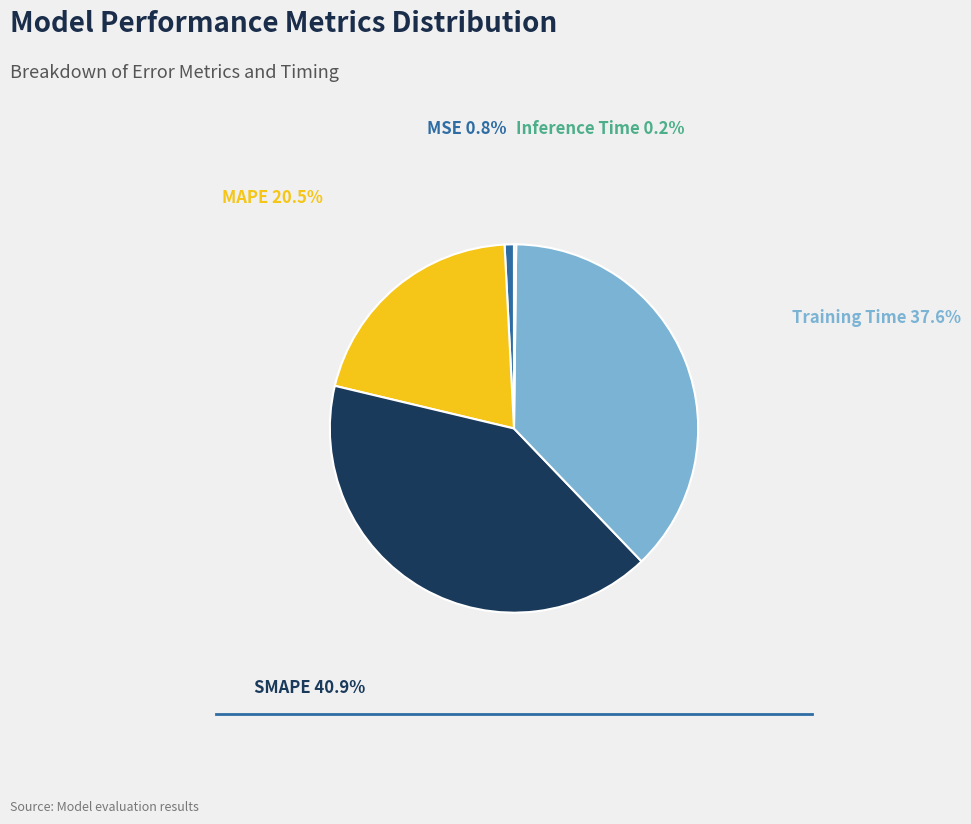

To the nearest percent, what is the average slice percentage?

20%